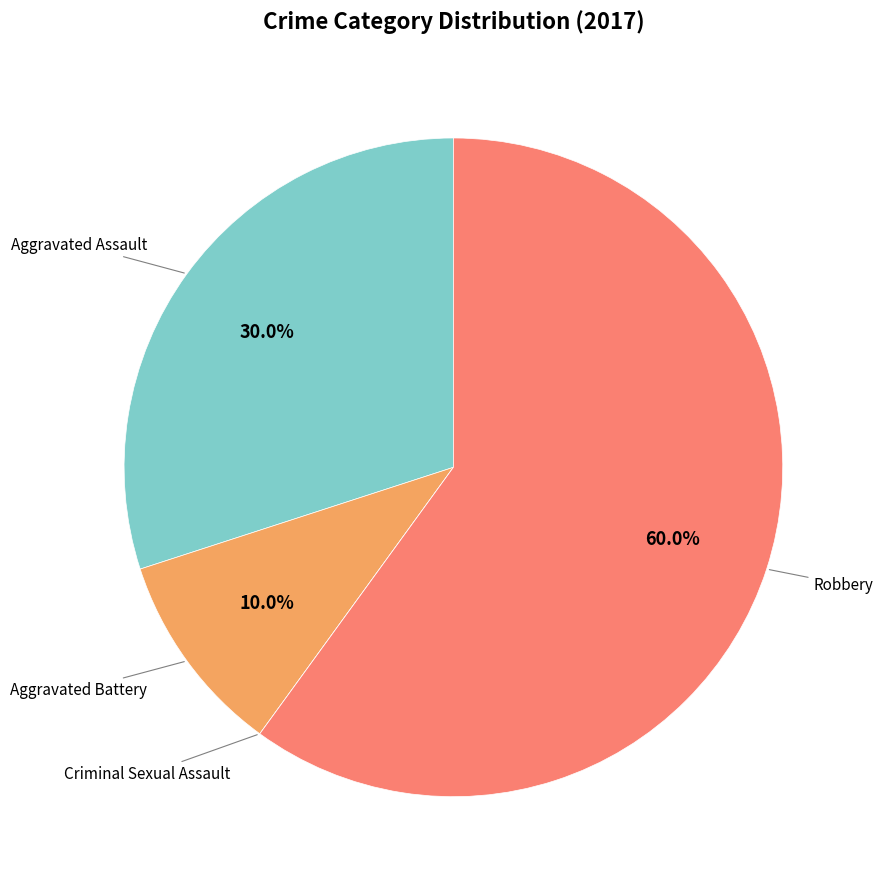

Which category has the smallest portion of the pie?

Criminal Sexual Assault